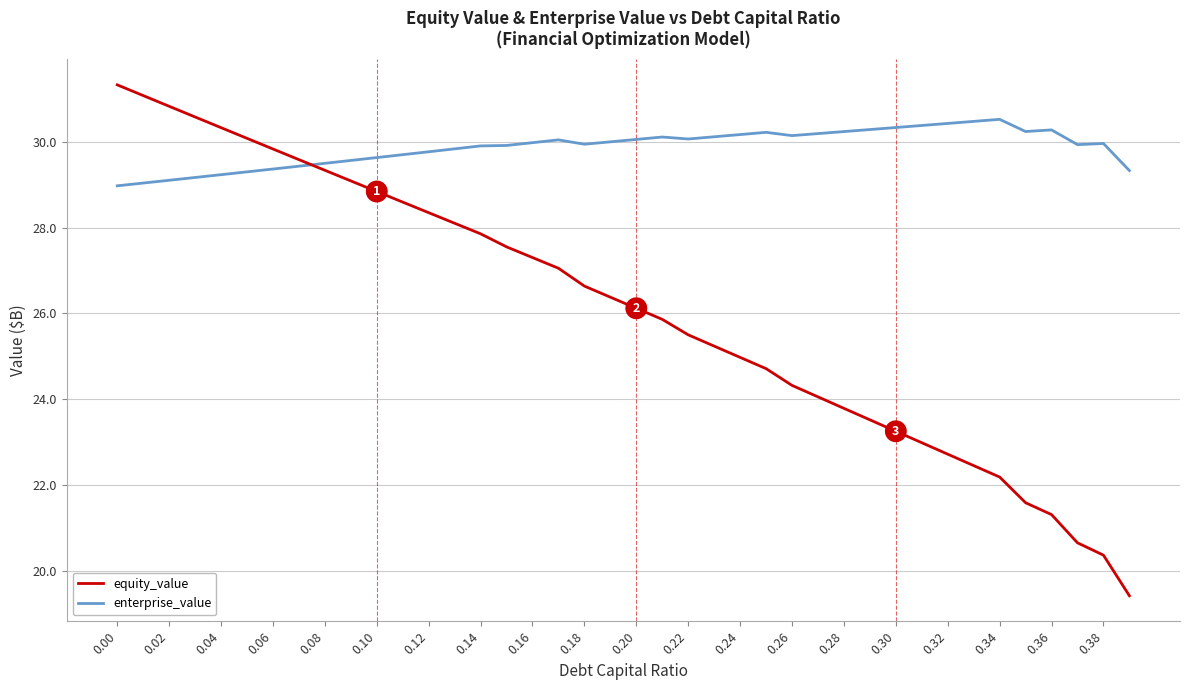

List the series in order of their peak value, lowest first.

enterprise_value, equity_value